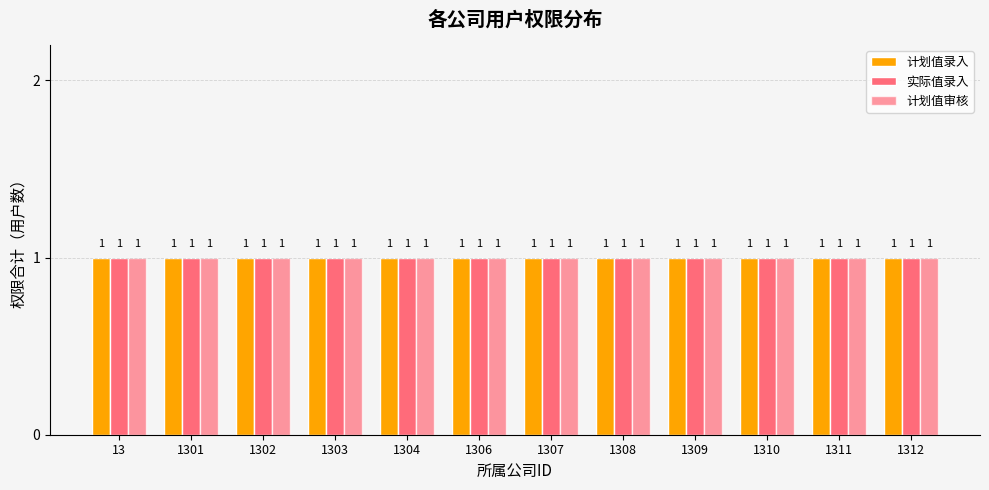

How many bars are there in each group?

3